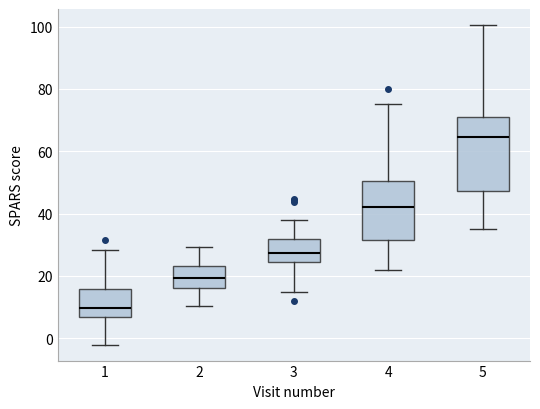

Reading left to right, read every box against the y-axis: the position of its median line, the range the box covers, and the ends of its whiskers. The values are not printed on the chart, so give them approximately, as read against the axis.

1: median 10, box 6 to 16, whiskers -2 to 28
2: median 20, box 16 to 24, whiskers 10 to 30
3: median 28, box 24 to 32, whiskers 14 to 38
4: median 42, box 32 to 50, whiskers 22 to 76
5: median 64, box 48 to 70, whiskers 36 to 100